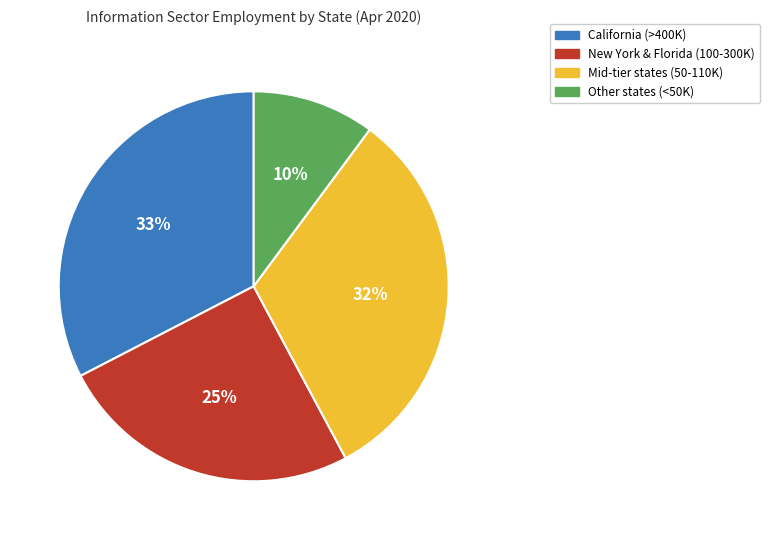

To the nearest percent, what is the average slice percentage?

25%